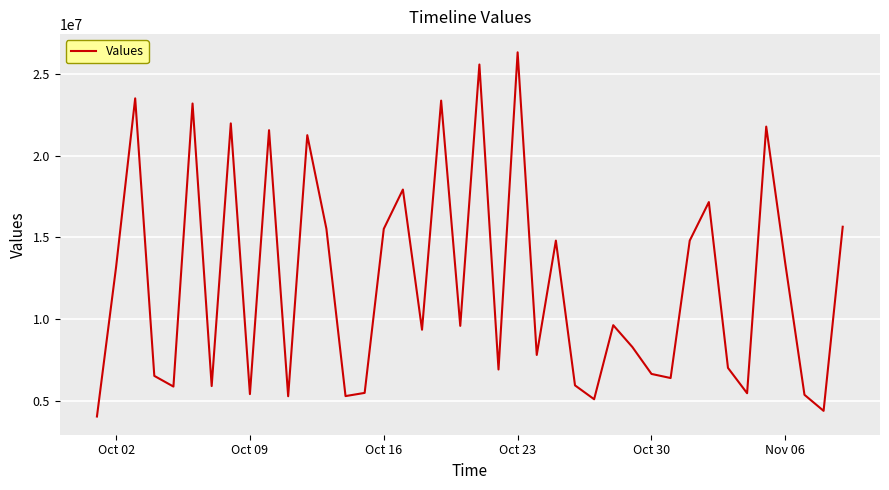

What is the difference between the second highest and minimum values?

21501901